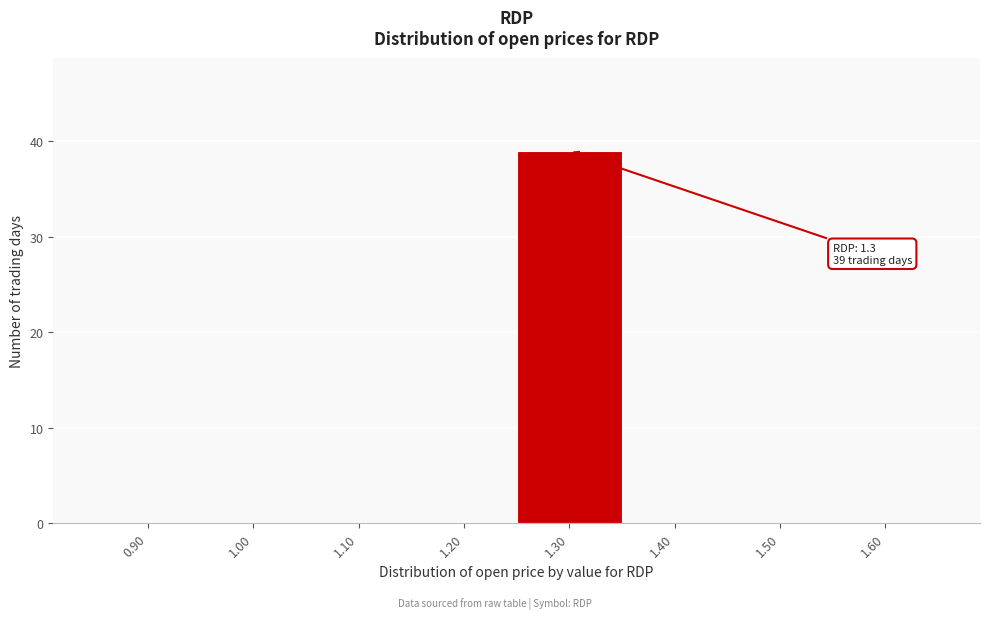

Reading left to right, what are all the values shown in this chart?

0.90=0	1.00=0	1.10=0	1.20=0	1.30=39	1.40=0	1.50=0	1.60=0